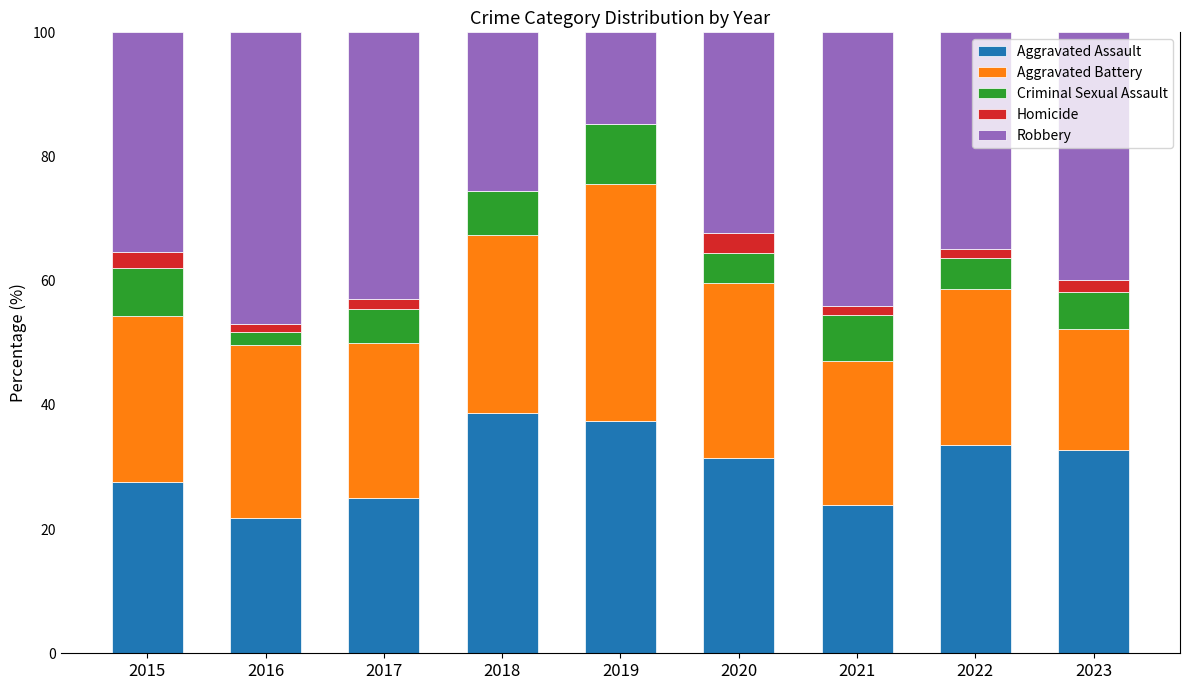

True or false: Aggravated Assault has a value of 55.1 at 2019.

False